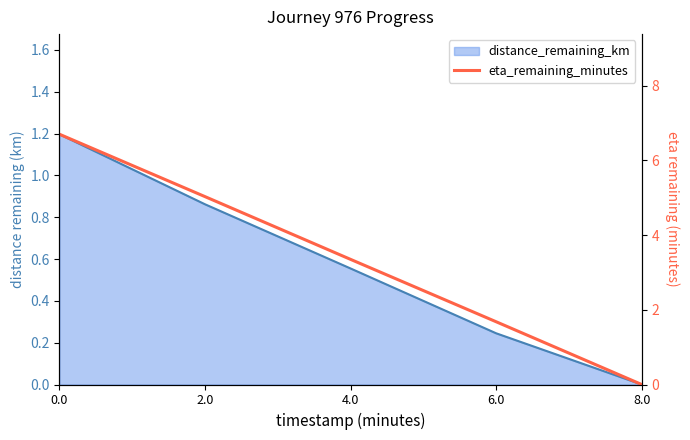

The chart shows a value of 5.0 at 2.0. True or false?

True